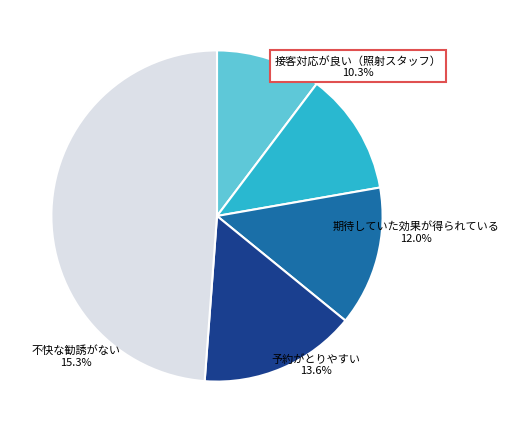

True or false: 814544749 accounts for 21% of the total.

False